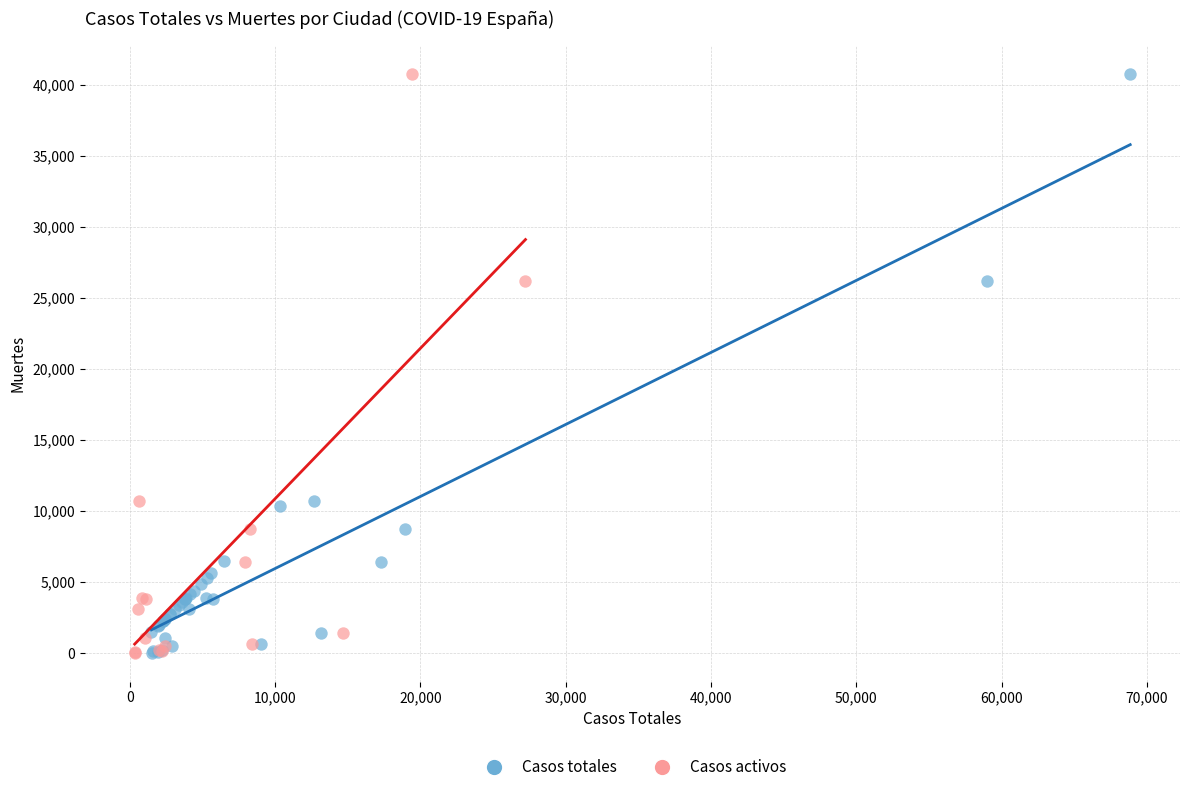

What are all the series names shown in the legend?

Casos totales, Casos activos